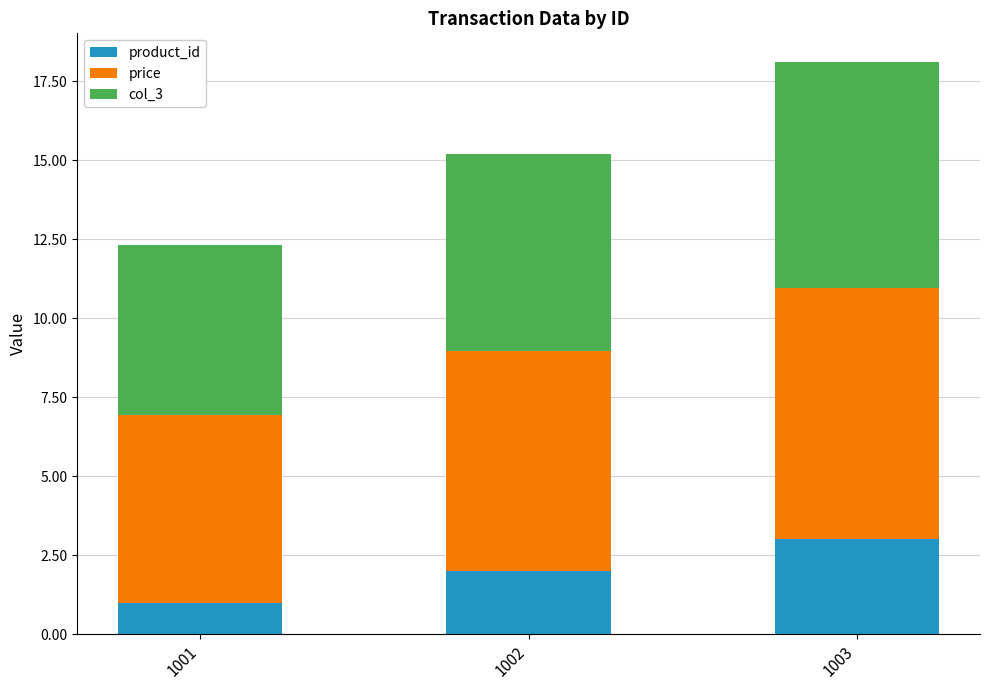

At which category is the sum across all series the highest?

1003